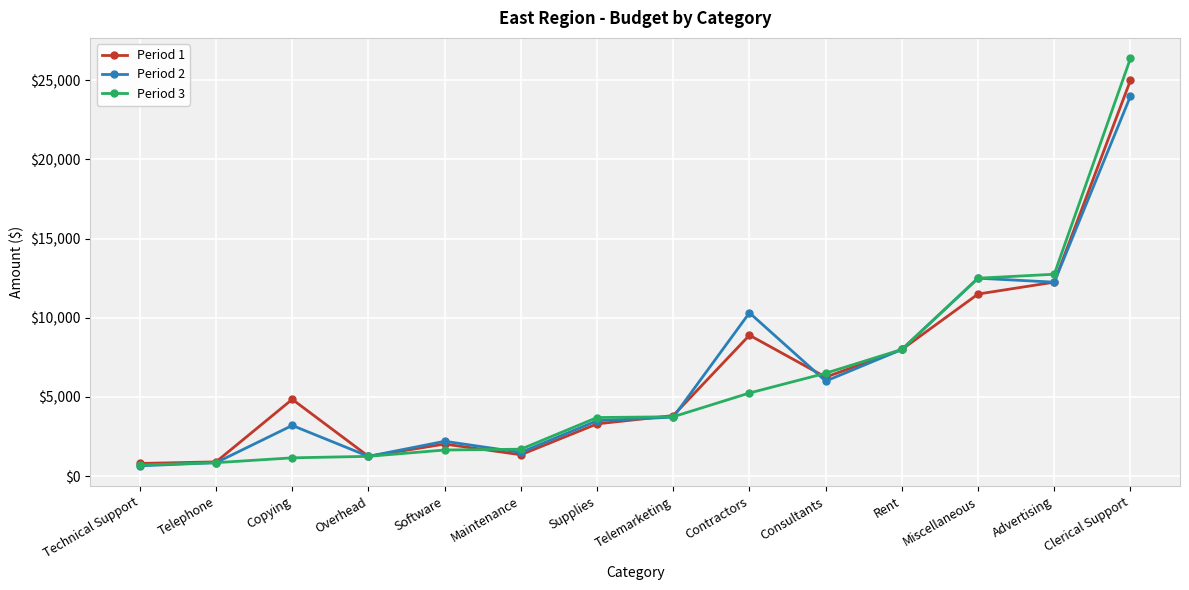

What is the total value across all series at Telemarketing?

11300